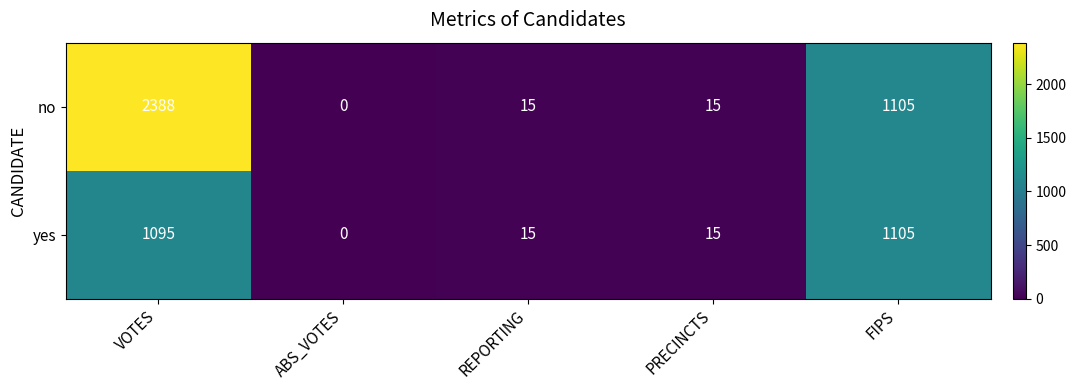

Rank the series by their maximum value, from highest to lowest.

no, yes